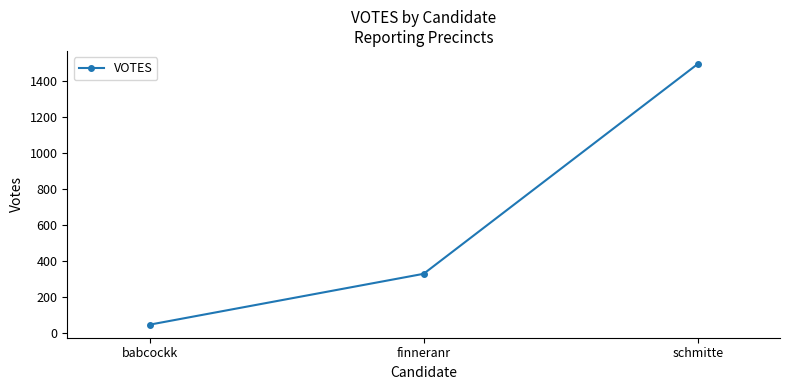

Which category has the highest value across all series?

schmitte